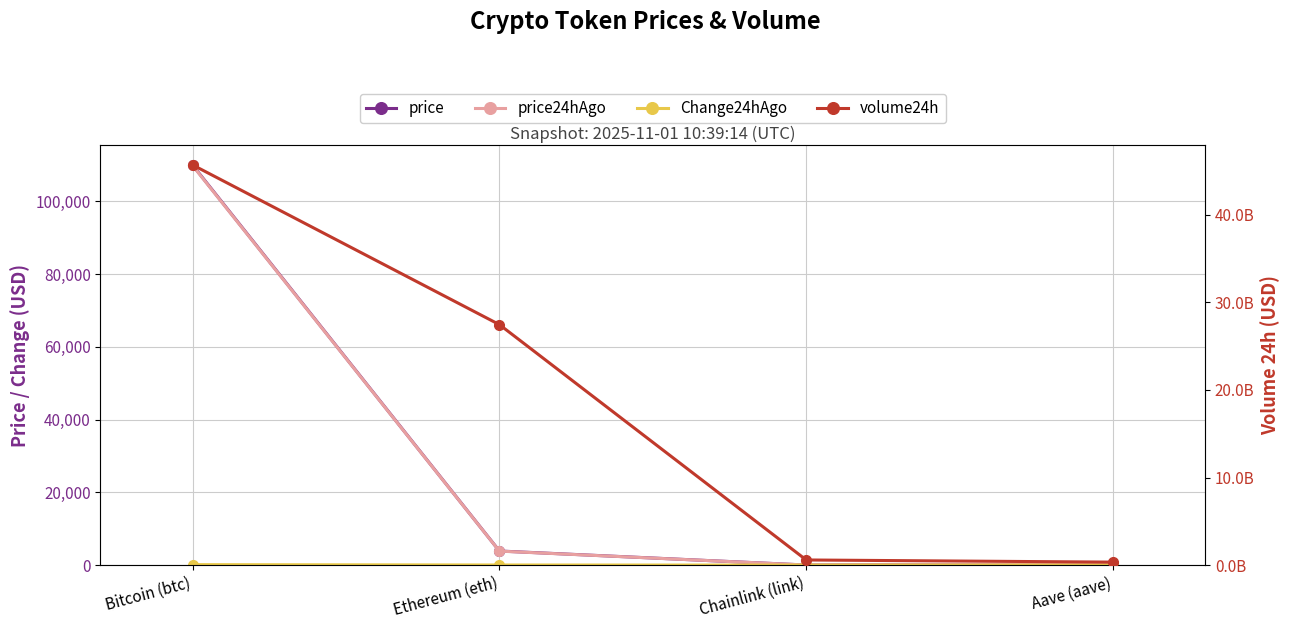

At which category is the sum across all series the highest?

Bitcoin (btc)